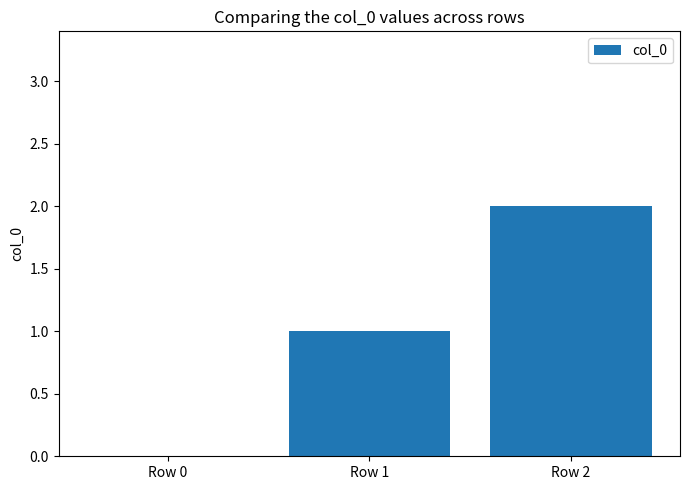

The chart shows a value of 0 at Row 1. True or false?

False